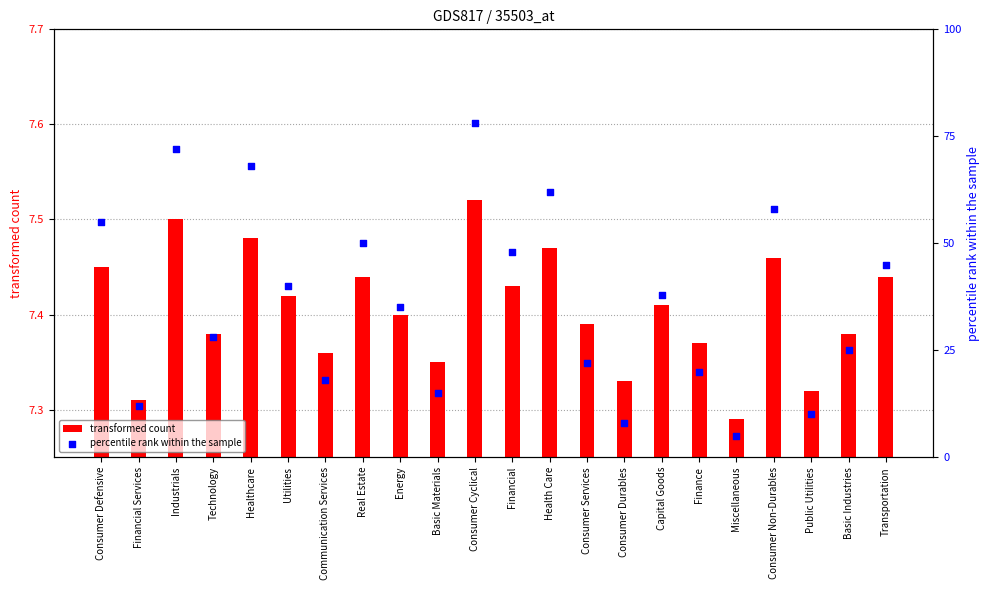

Which series has the widest spread of Y values?

percentile rank within the sample